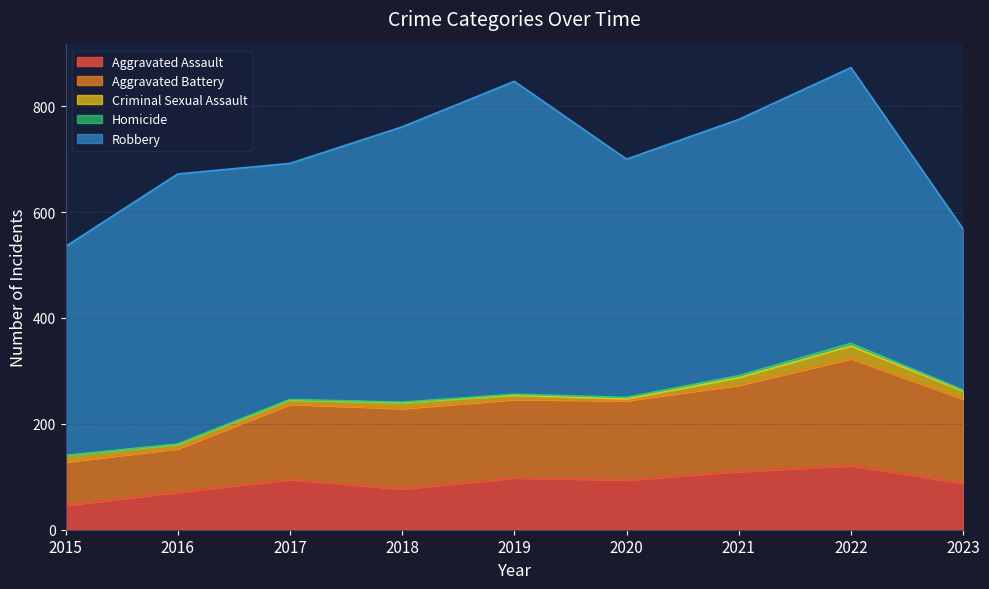

The value of Aggravated Battery at 2017 is 142. True or false?

True